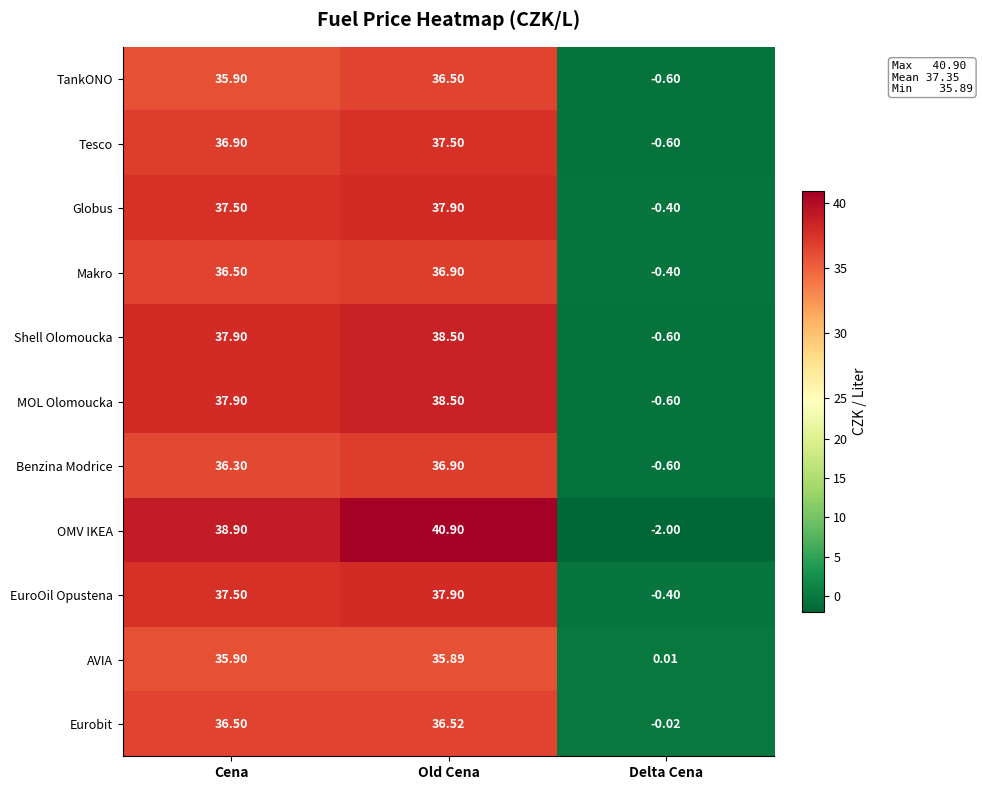

At how many categories does at least one series exceed 10?

2